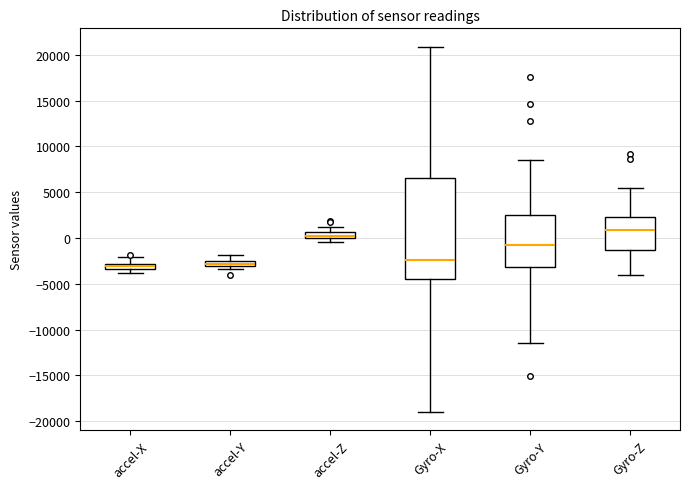

Where does the upper whisker of the box for accel-Y end on the y-axis? The values are not printed on the chart, so give them approximately, as read against the axis.

-2000